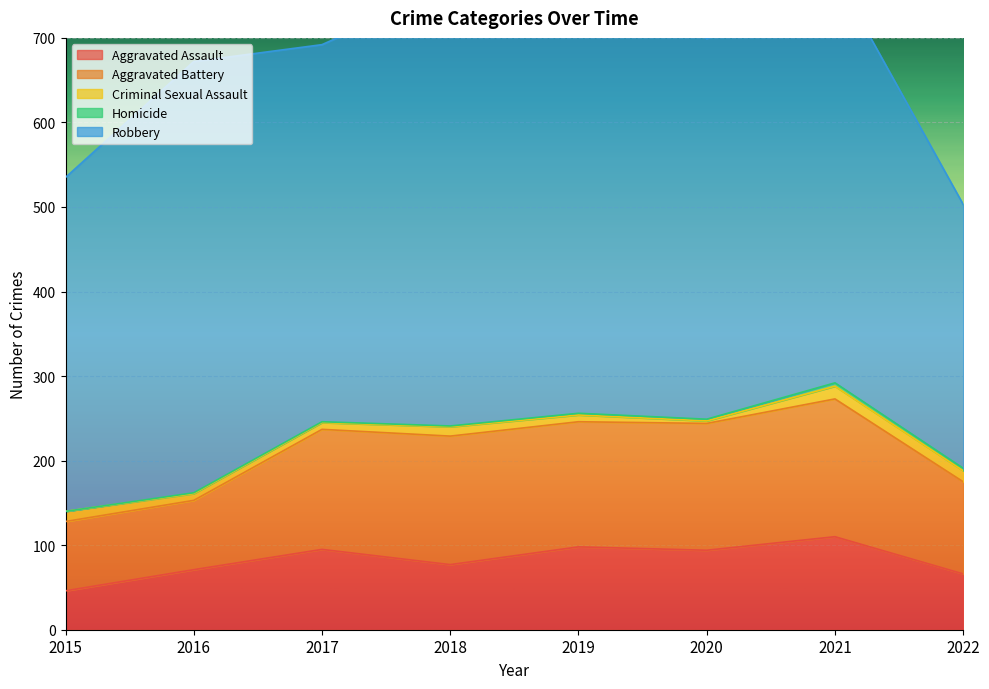

At which label does Aggravated Assault first exceed 94?

2017